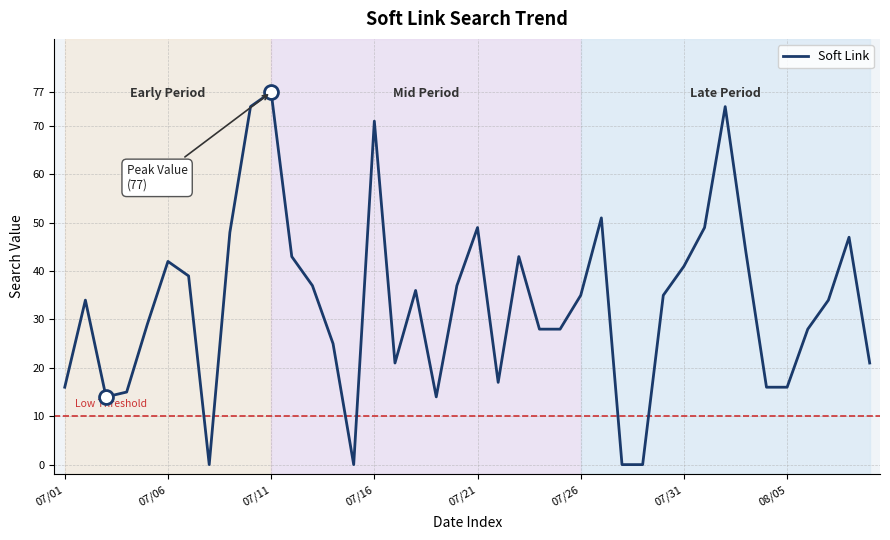

What is the greatest value displayed?

77